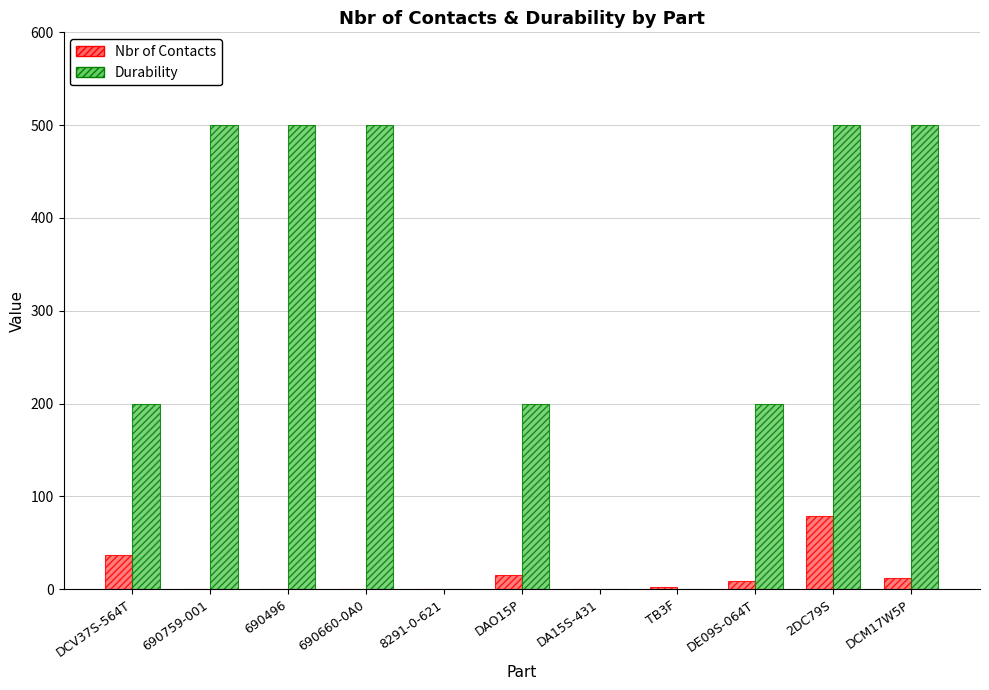

What is the sum of all Nbr of Contacts values?

155